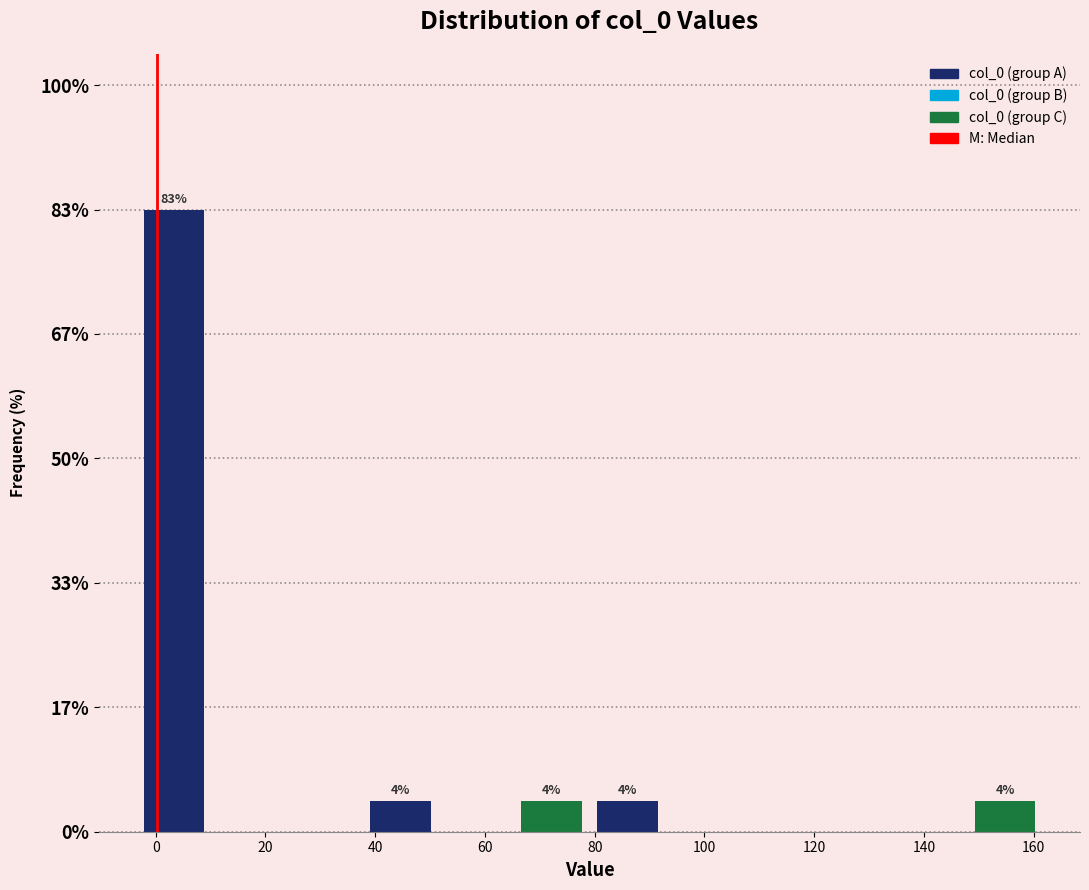

Which range on the x-axis has the tallest bar?

-4 to 10